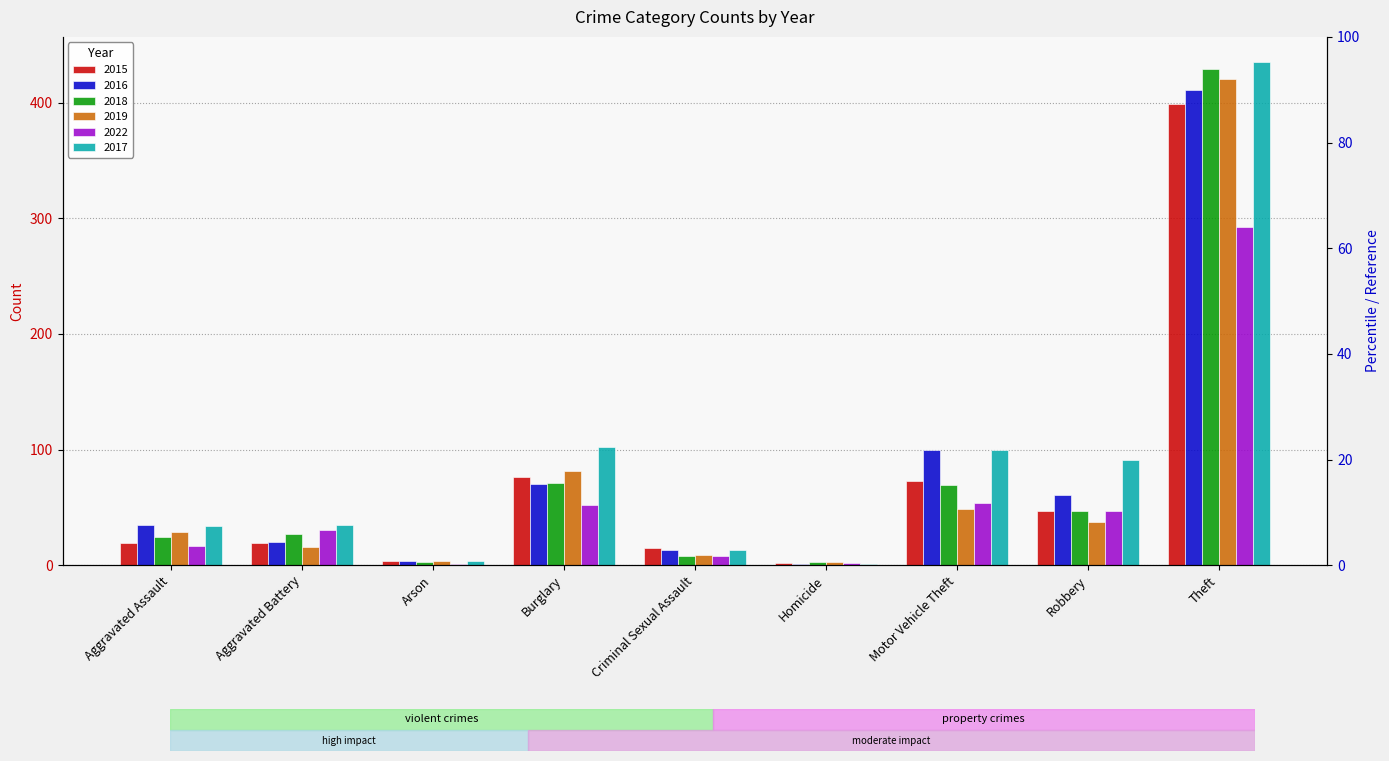

Rank the series at Burglary from lowest to highest value.

2022, 2016, 2018, 2015, 2019, 2017